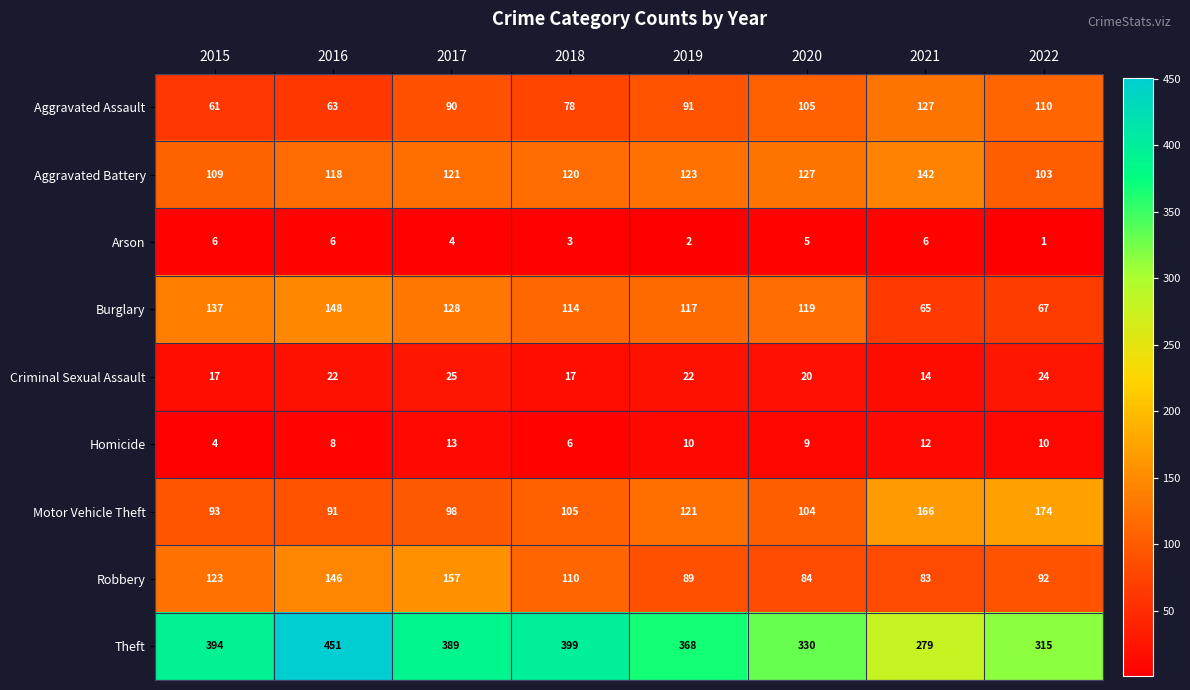

Which series has the largest range (max minus min)?

Theft